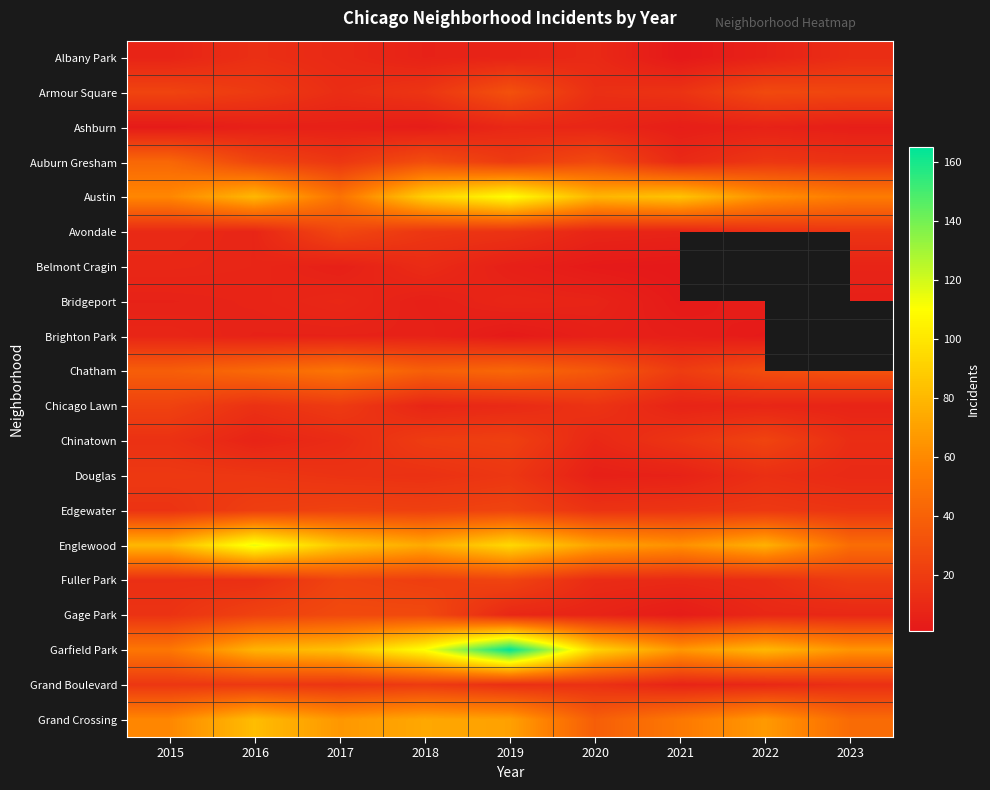

Which category has the lowest value in the Austin series?

2017